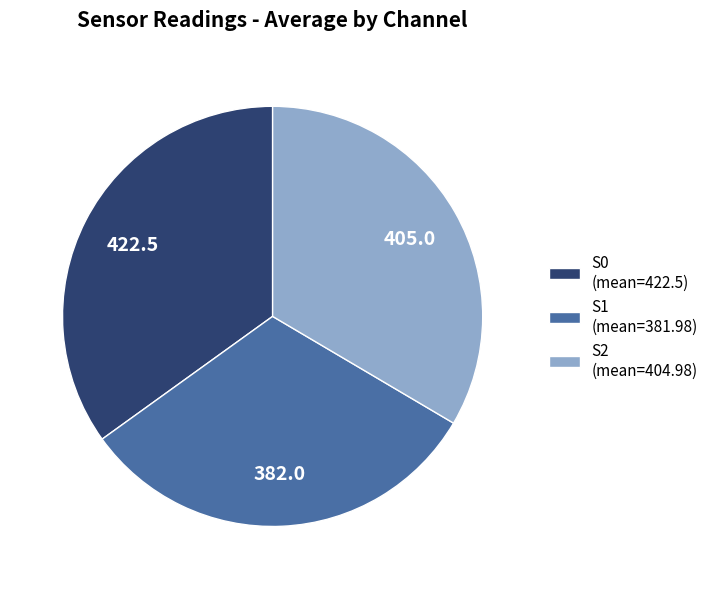

Does any single category account for the majority?

No